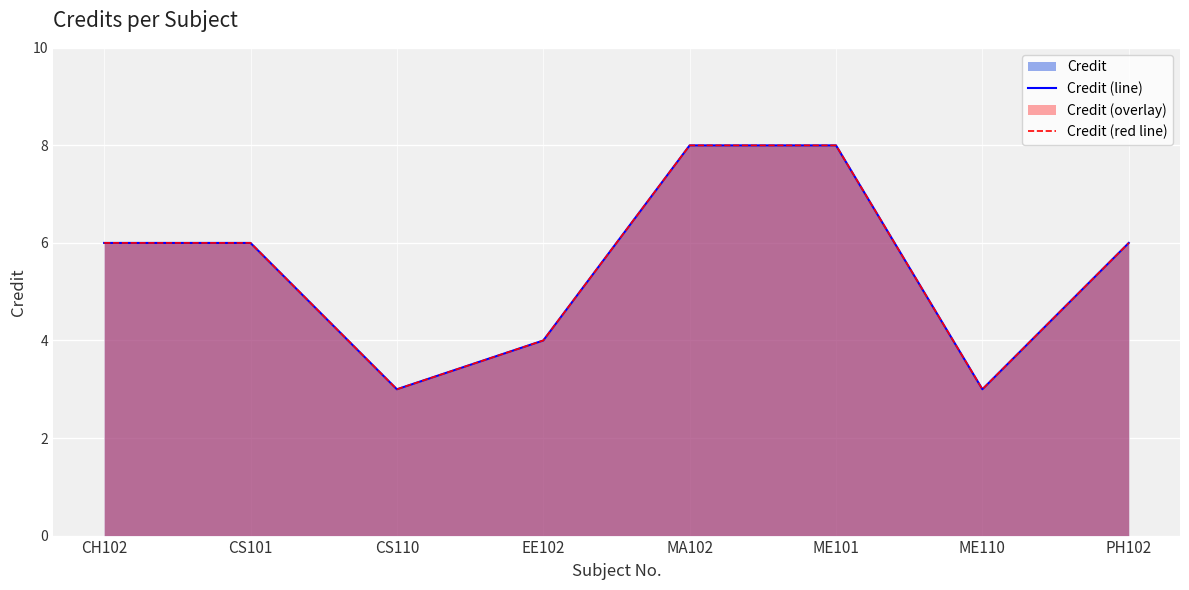

True or false: Credit (red line) has more than 0 interior local peaks.

False